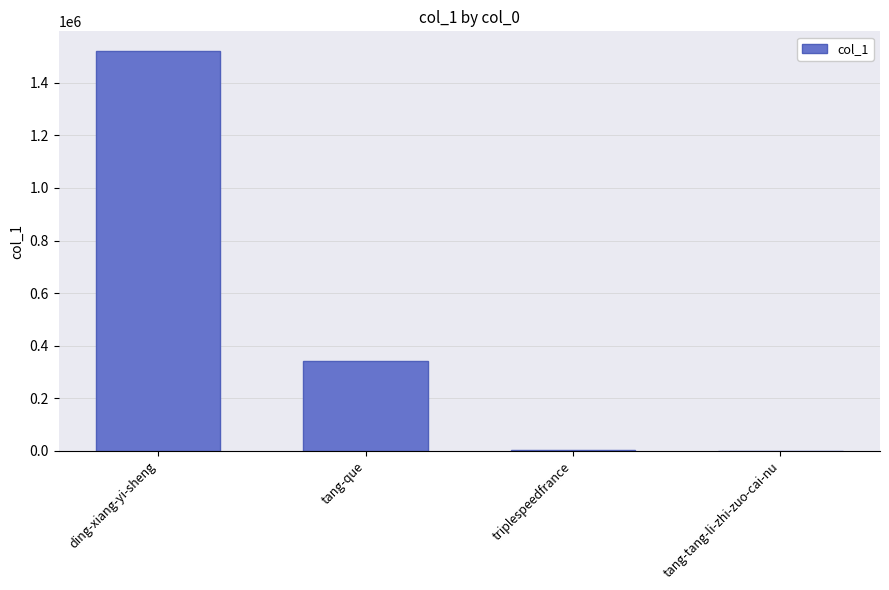

How many categories are shown in the chart?

4